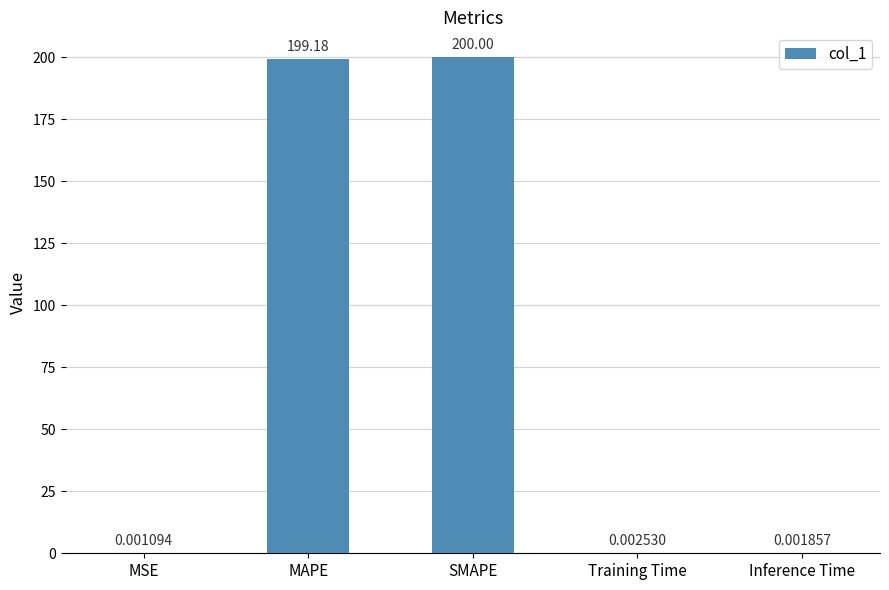

Which category has the highest value across all series?

SMAPE